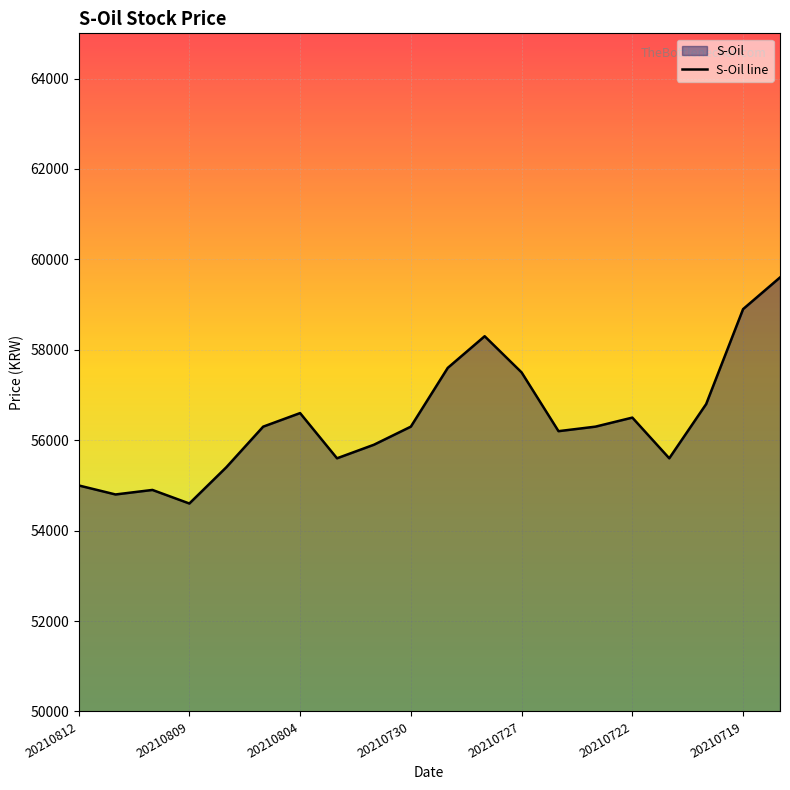

What is the maximum value shown in the chart?

59600